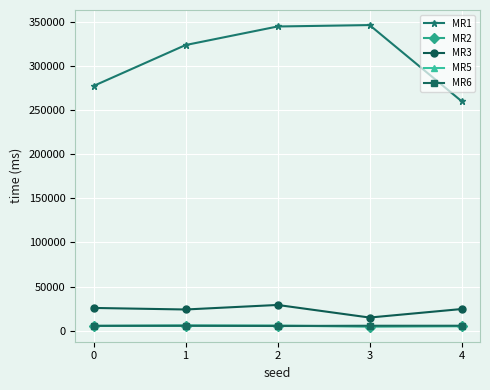

The MR3 series shows 29278 at 2. True or false?

True